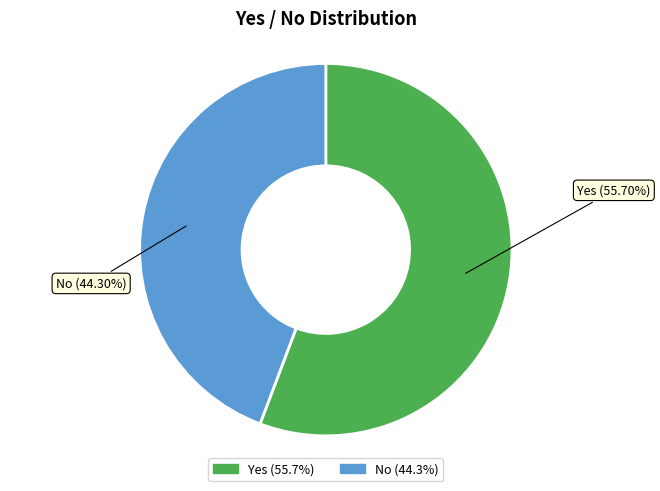

Which has a higher value, Yes or No?

Yes